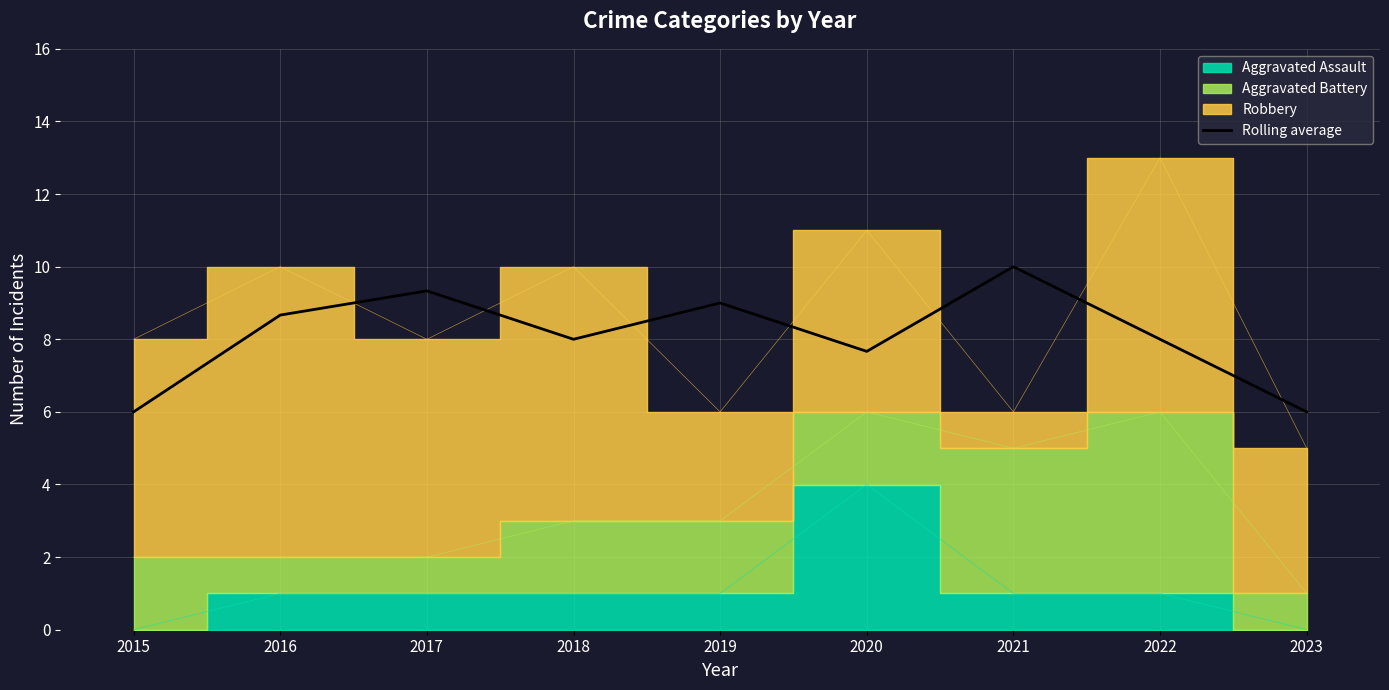

The value at 2017 is 9.3. True or false?

True